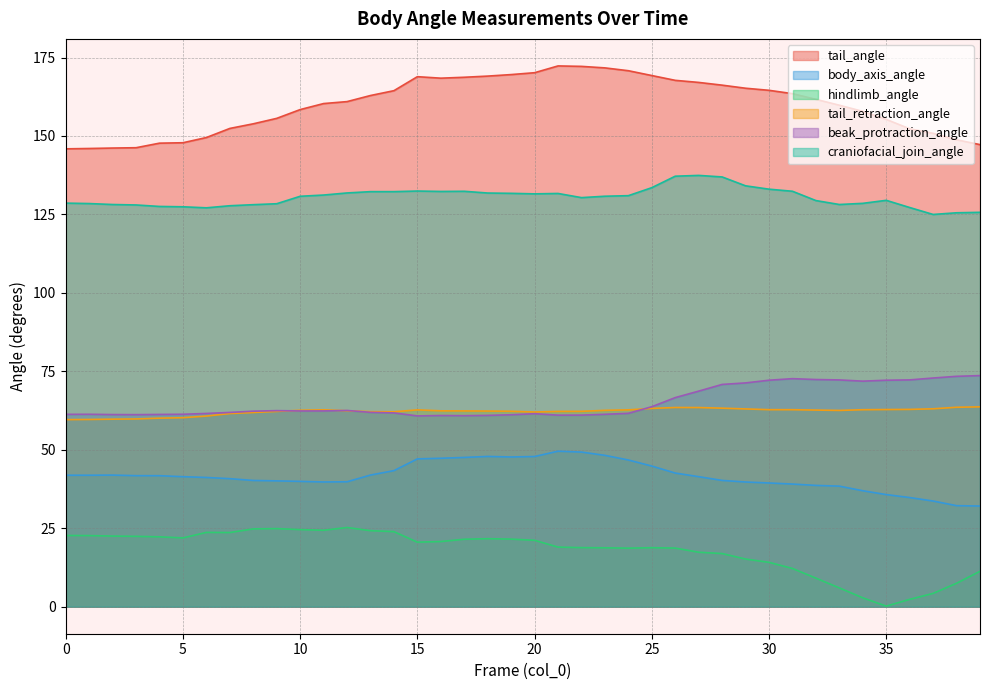

List the labels in order of tail_retraction_angle value, largest first.

39, 38, 26, 27, 28, 25, 37, 29, 36, 35, 30, 31, 34, 11, 24, 15, 32, 10, 23, 33, 12, 16, 17, 18, 19, 22, 21, 9, 13, 14, 20, 8, 7, 6, 5, 4, 3, 2, 1, 0